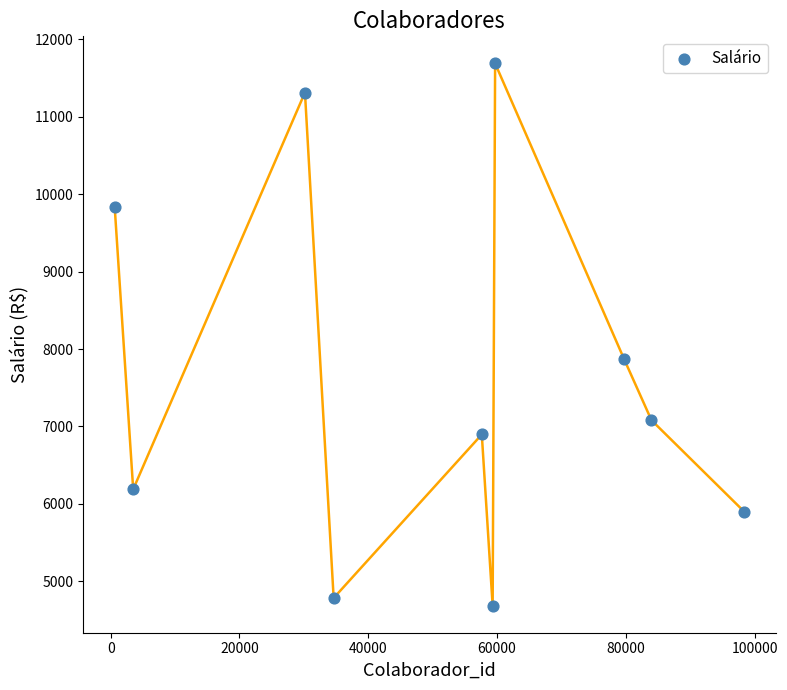

What Y value in the scatter plot is closest to 8187?

7869.7